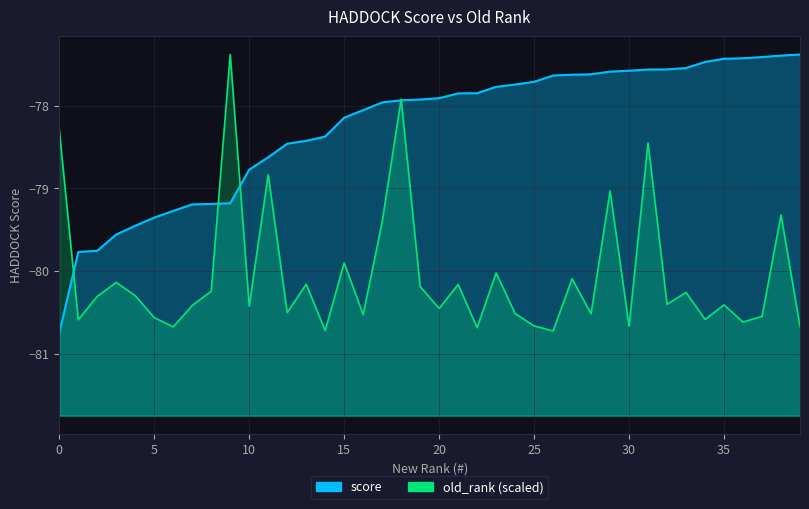

What is the approximate value of old_rank at 7?

-80.4